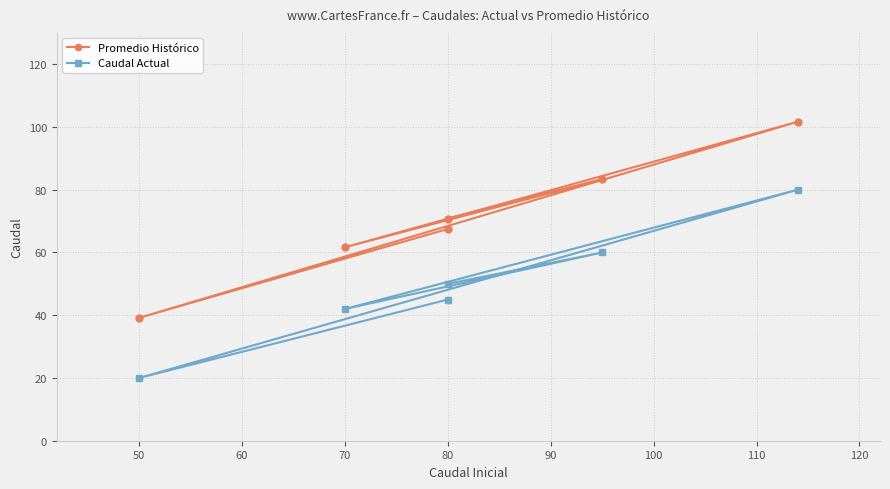

How many lines are shown in the chart?

2